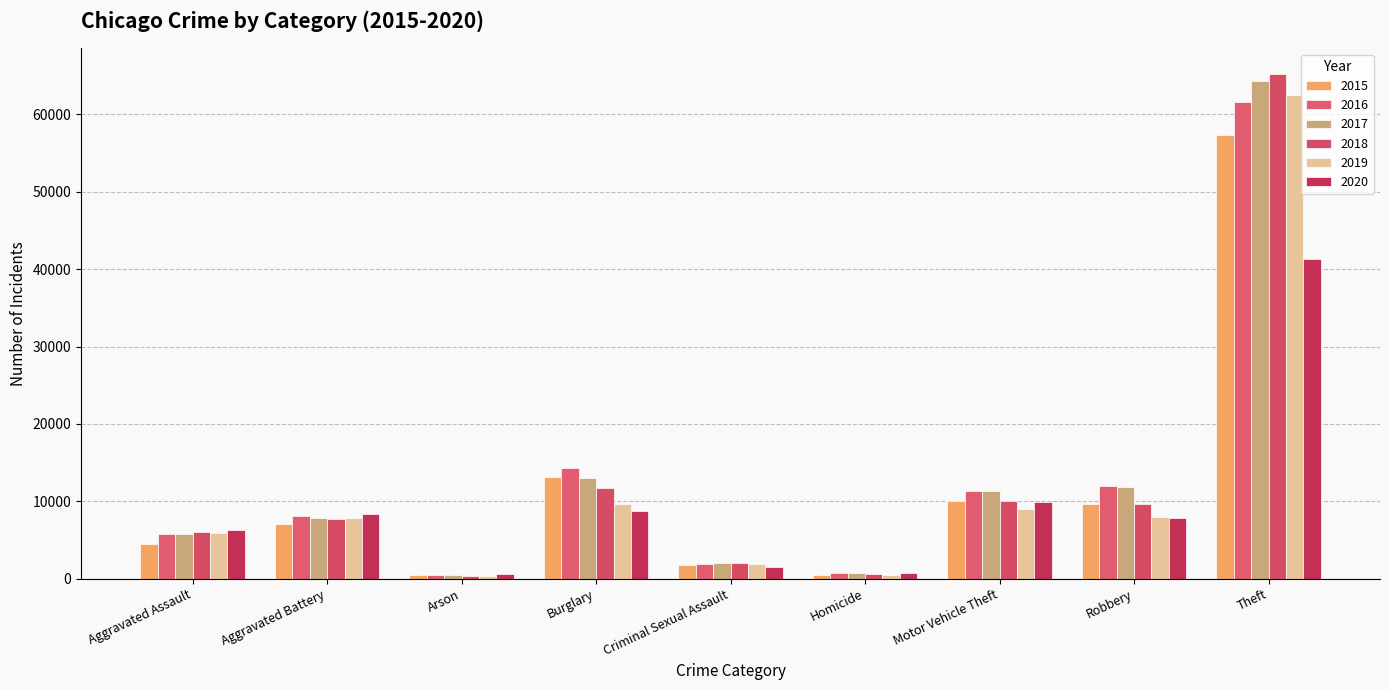

How many data points in 2017 are less than 7845?

4